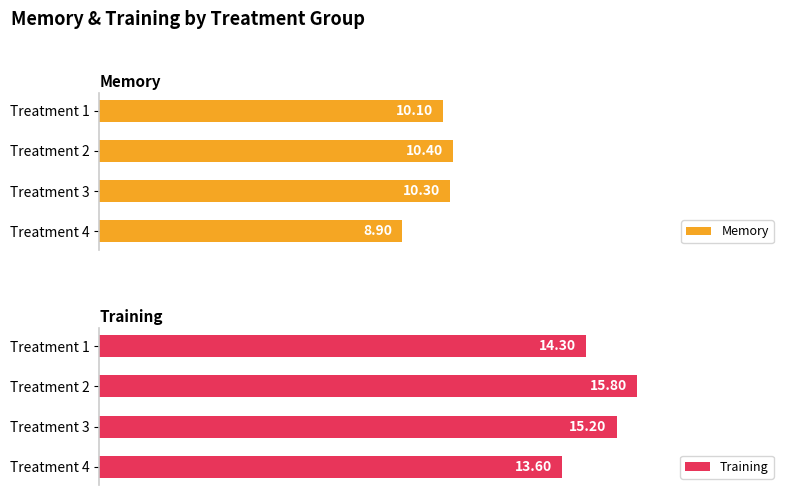

Is the value of Memory at Treatment 1 greater than the value of Training at Treatment 2?

No